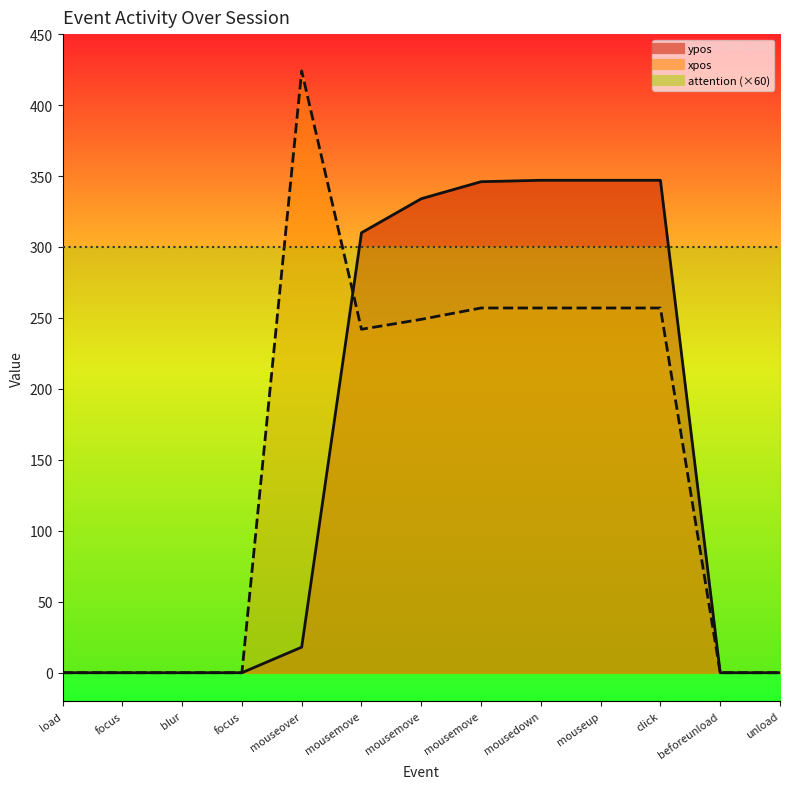

True or false: xpos and ypos intersect in this chart.

True